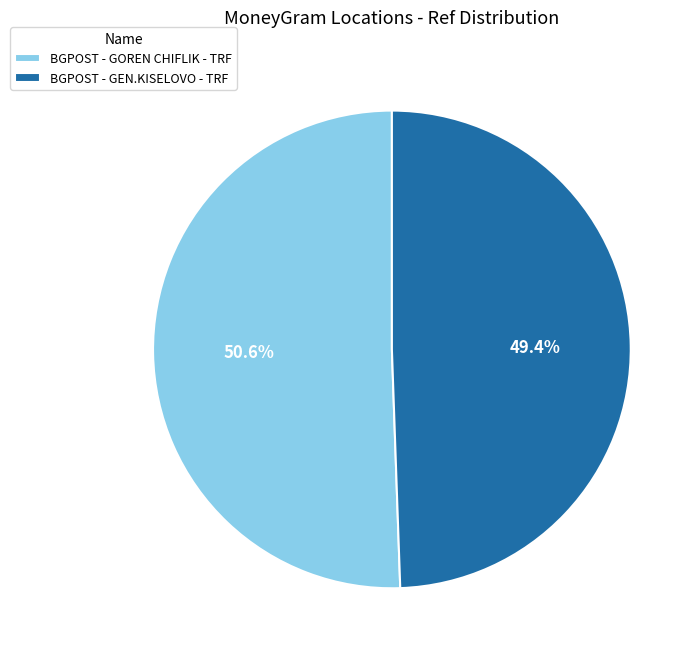

Which category has the biggest portion of the pie?

BGPOST - GOREN CHIFLIK - TRF